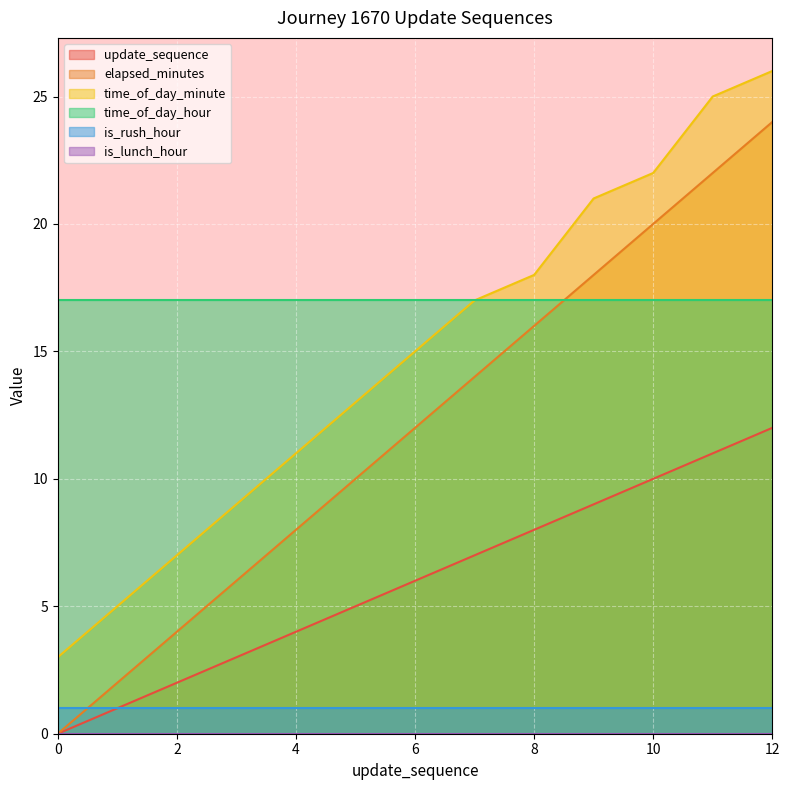

The value of elapsed_minutes at 9 is 10. True or false?

False